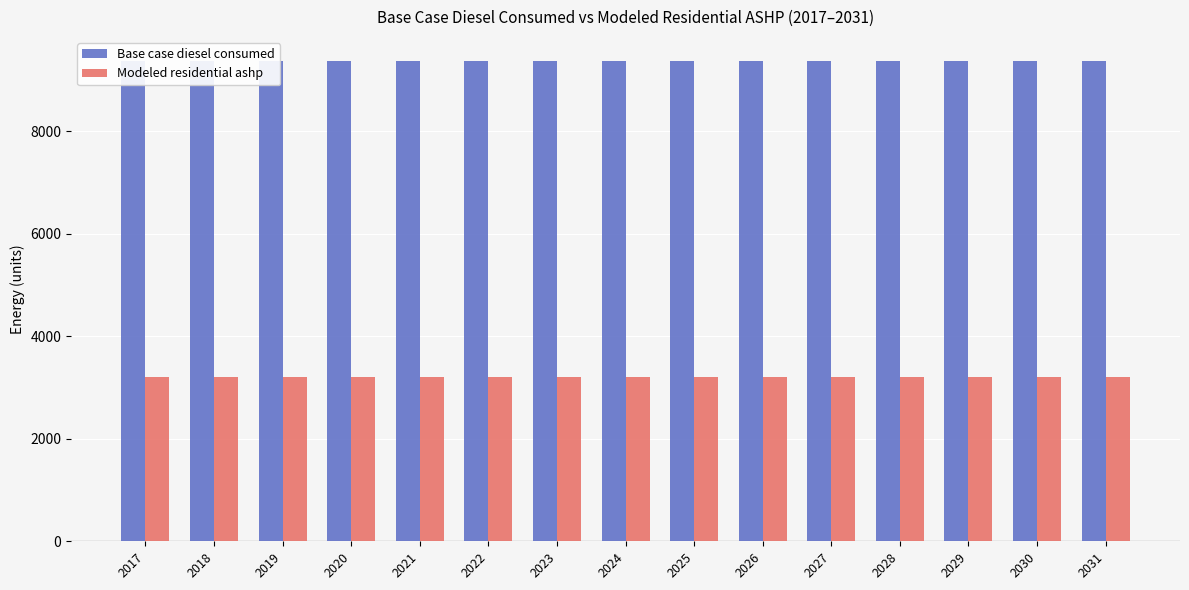

What is the approximate value of Modeled residential ashp at 2030?

3197.0